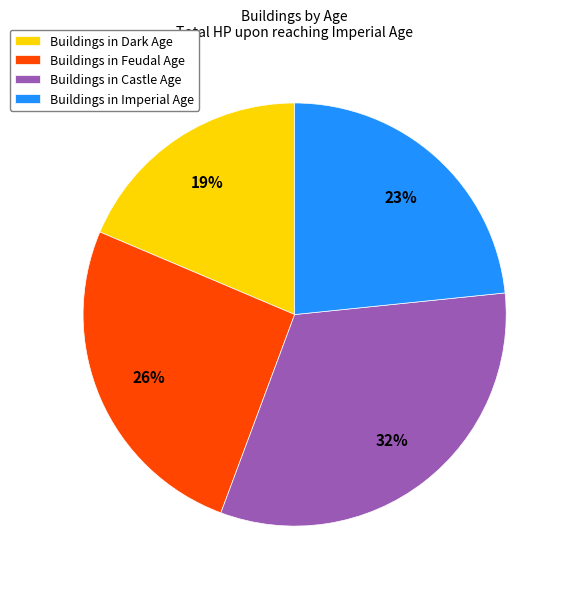

Is there any slice that represents more than half of the pie?

No